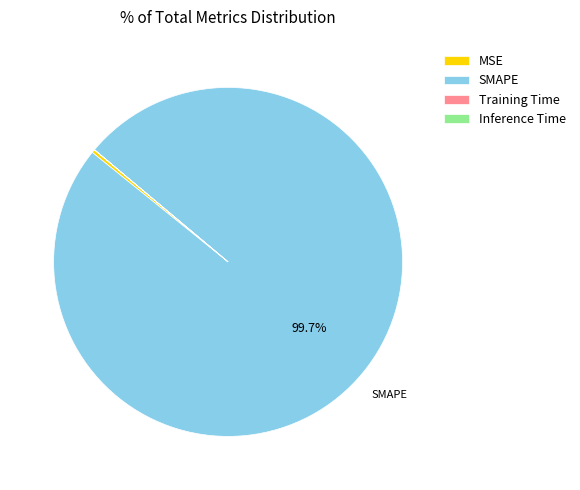

Which category has the biggest portion of the pie?

SMAPE